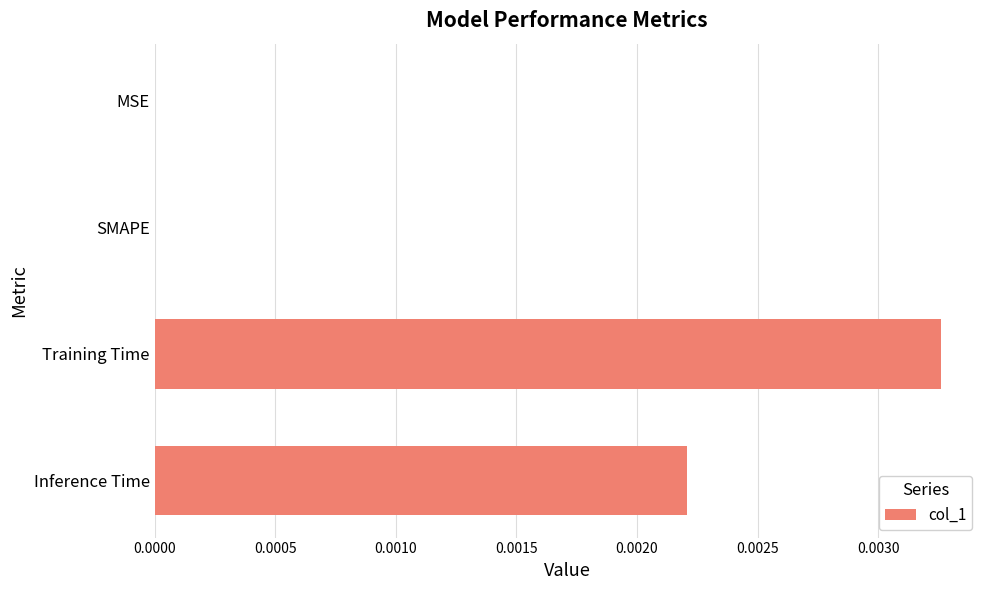

The chart shows a value of 0.0 at SMAPE. True or false?

True